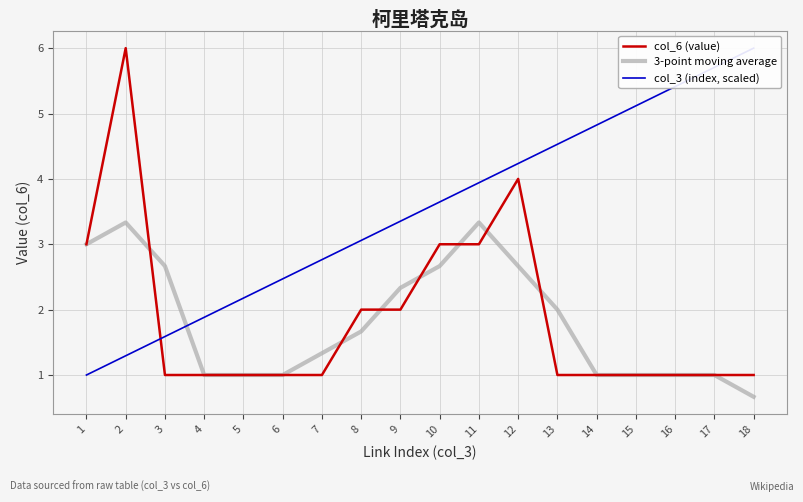

What is the smallest value displayed?

0.7